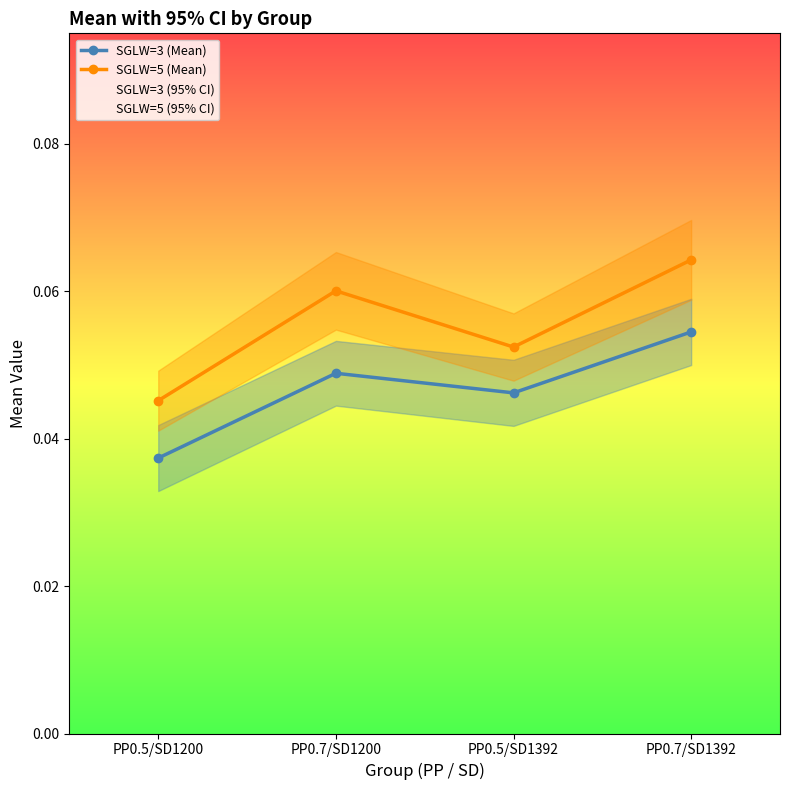

Is the value of SGLW=3 (Mean) at PP0.5/SD1200 greater than the value of SGLW=5 (Mean) at PP0.5/SD1392?

No